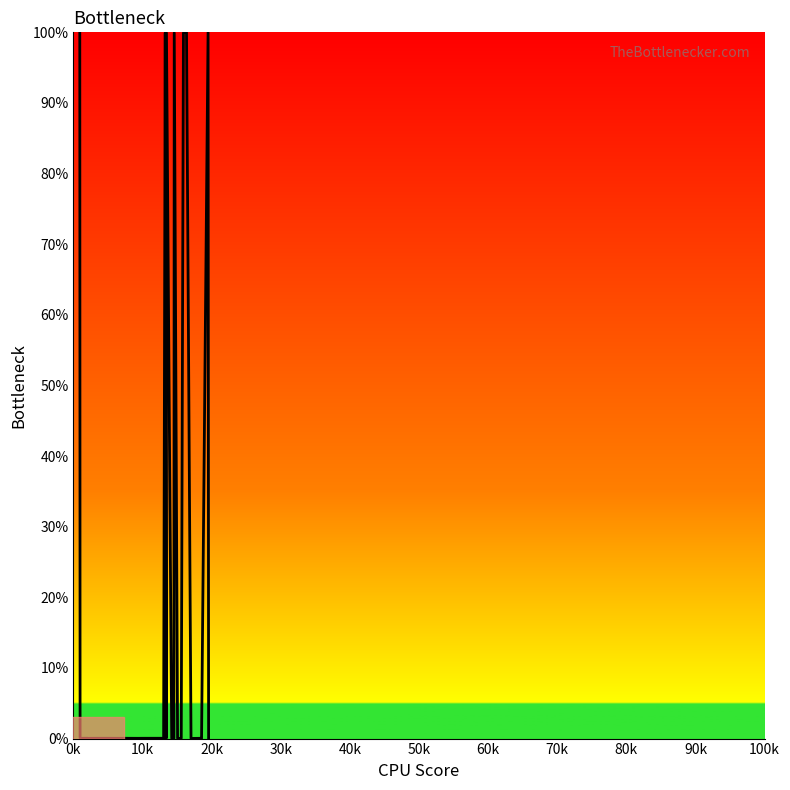

True or false: the data has more than 2 interior local peaks.

True